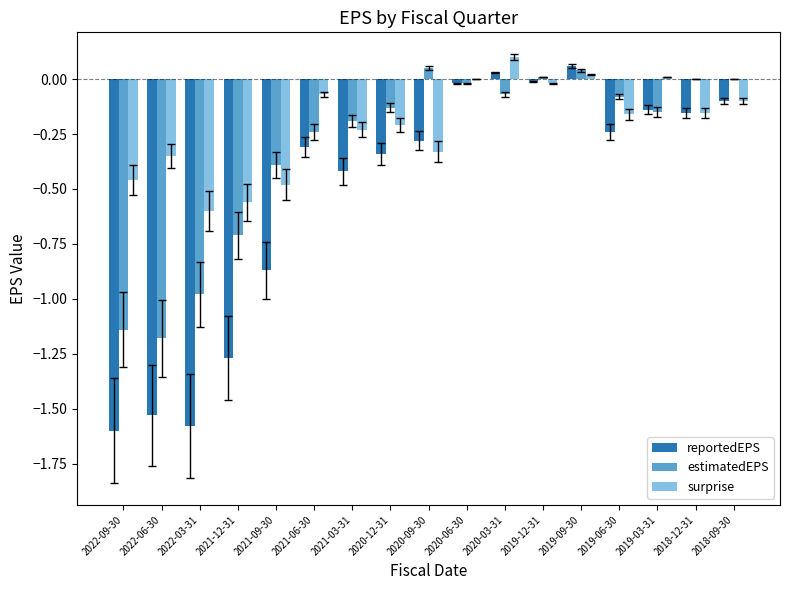

Is the value of estimatedEPS at 2022-06-30 greater than the value of surprise at 2020-09-30?

No